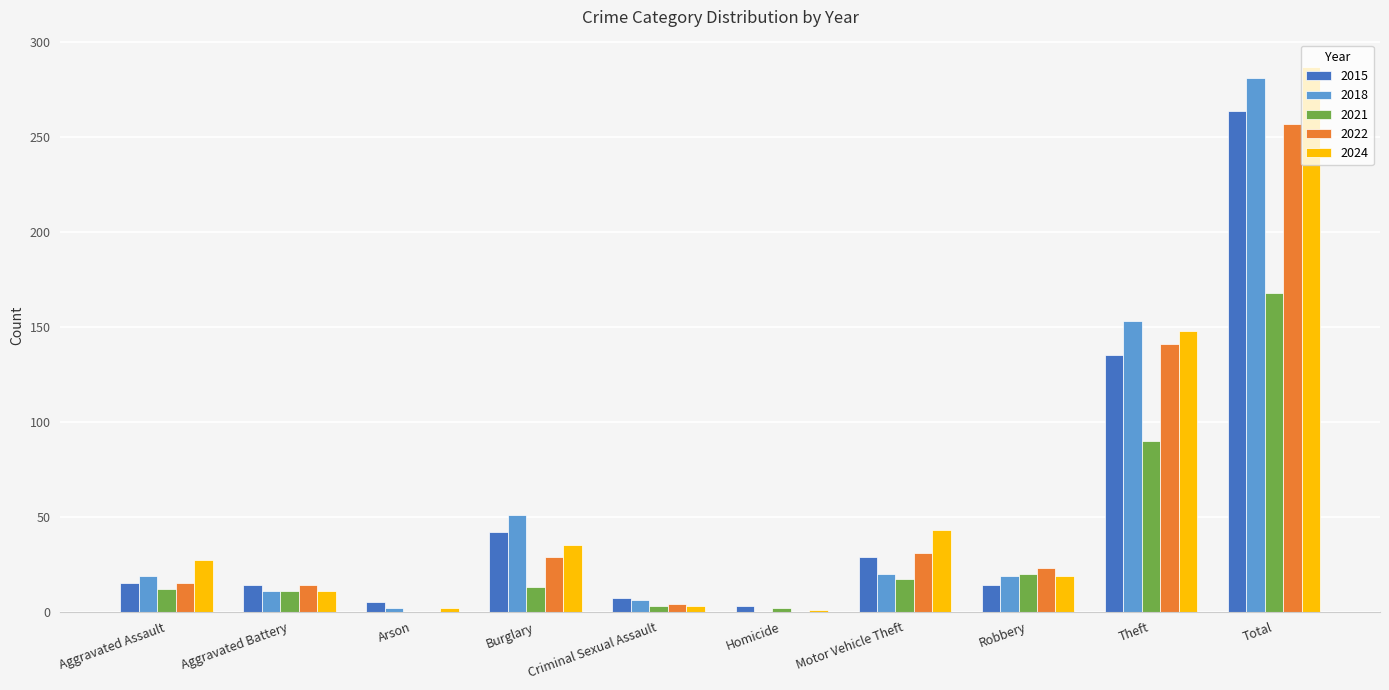

Which category has the highest value in the 2021 series?

Total